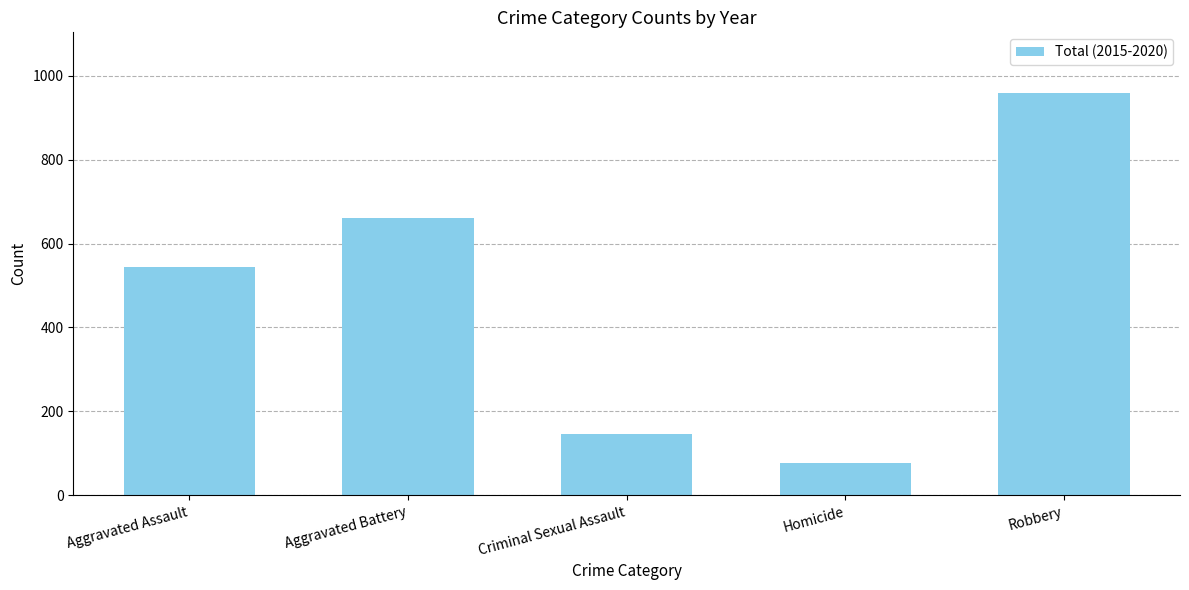

Does the chart contain any negative values?

No